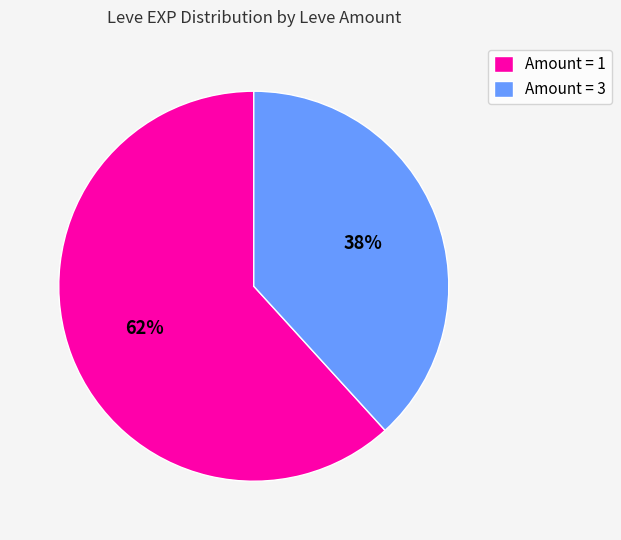

Which category has the smallest portion of the pie?

Amount = 3